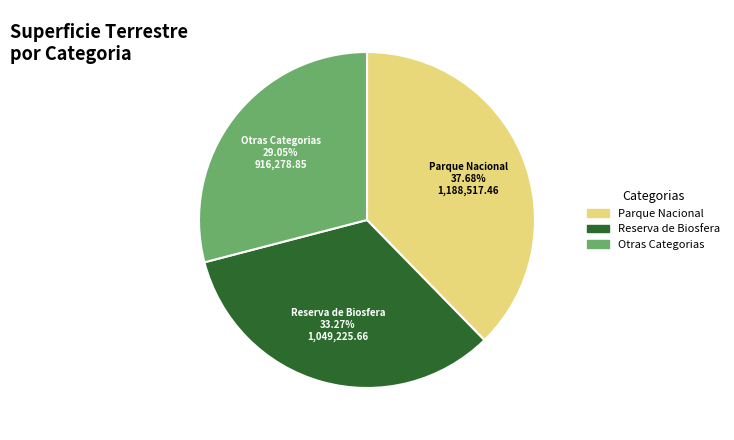

Is there any slice that represents more than half of the pie?

No